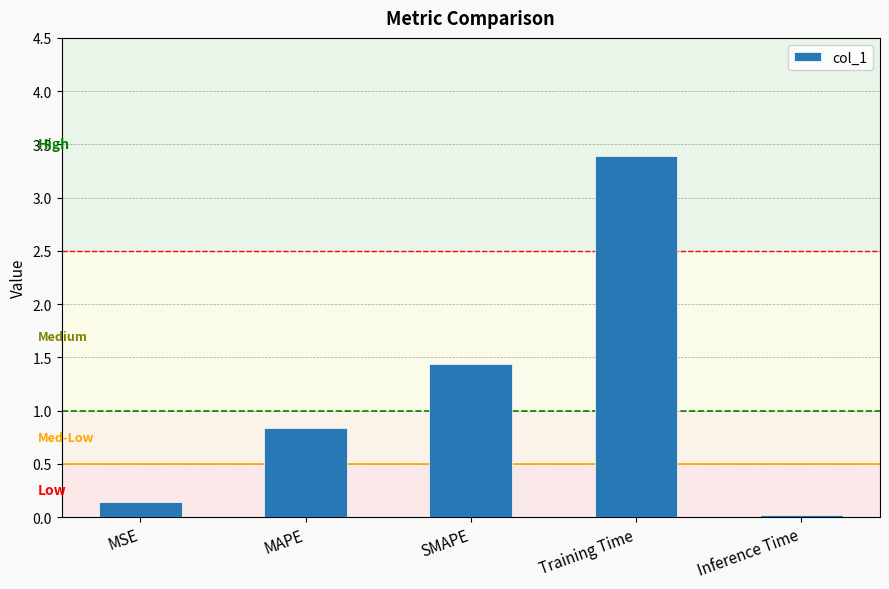

True or false: the data shows 1.5 at Training Time.

False